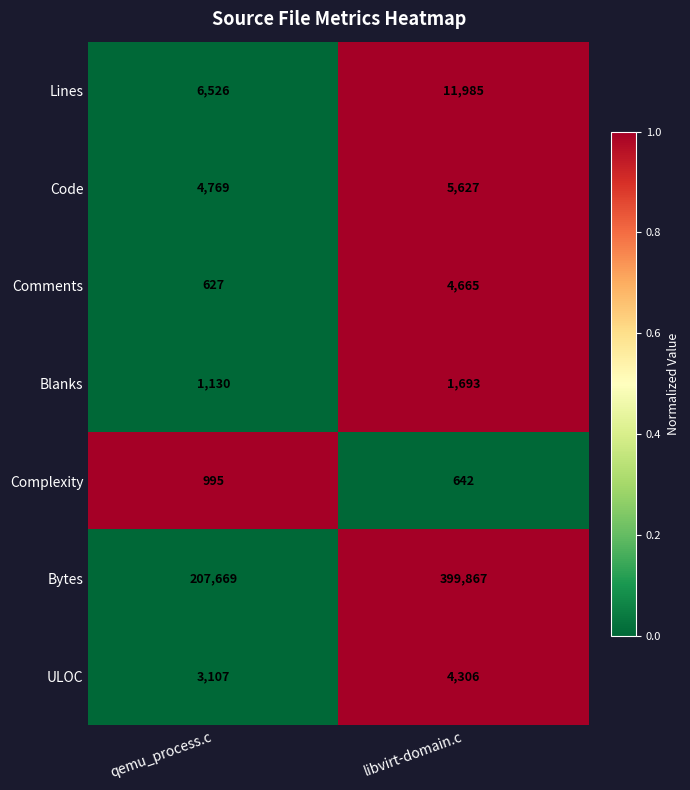

What is the sum of all ULOC values?

7413